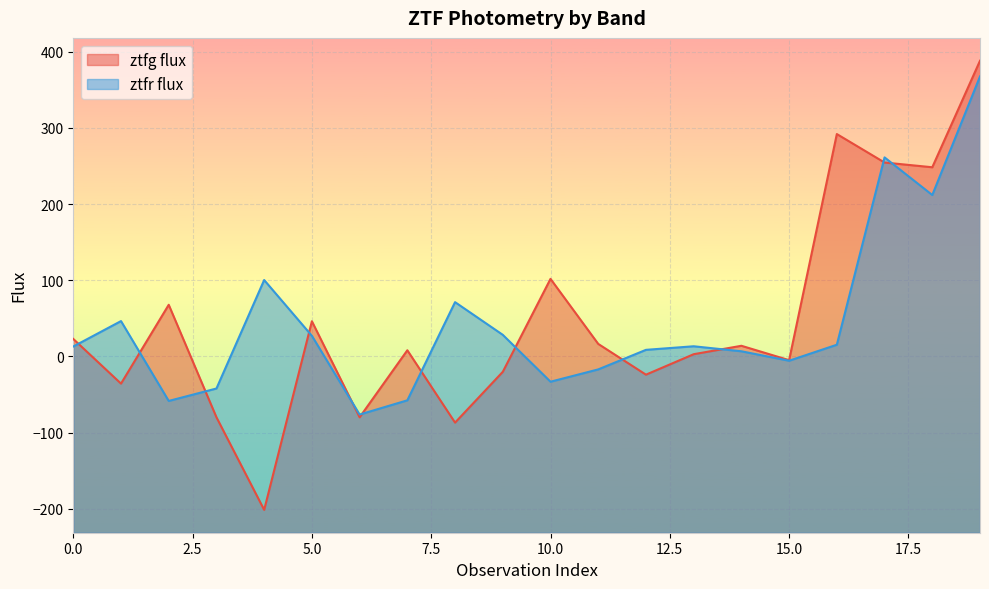

In ztfg_flux, how many points are higher than both neighbors (excluding endpoints)?

6